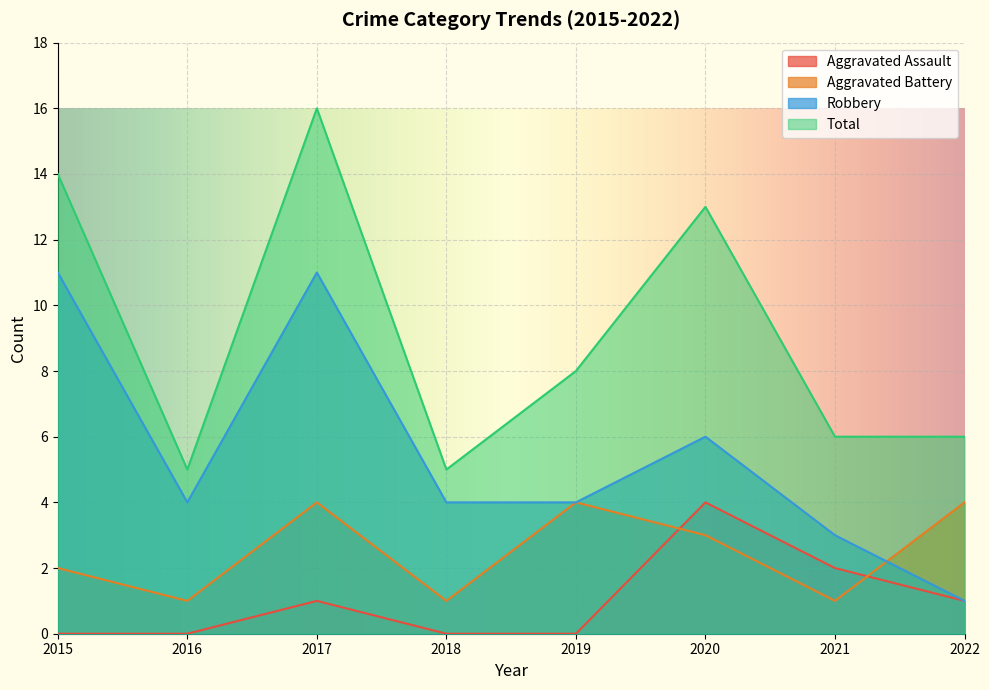

Rank the categories by Aggravated Assault value from lowest to highest.

2015, 2016, 2018, 2019, 2017, 2022, 2021, 2020